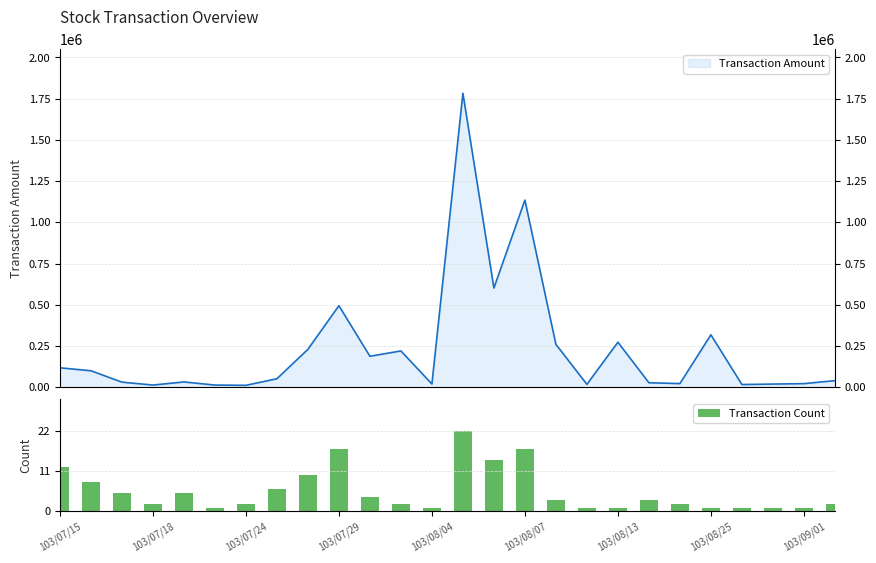

Count the number of categories in the chart.

26